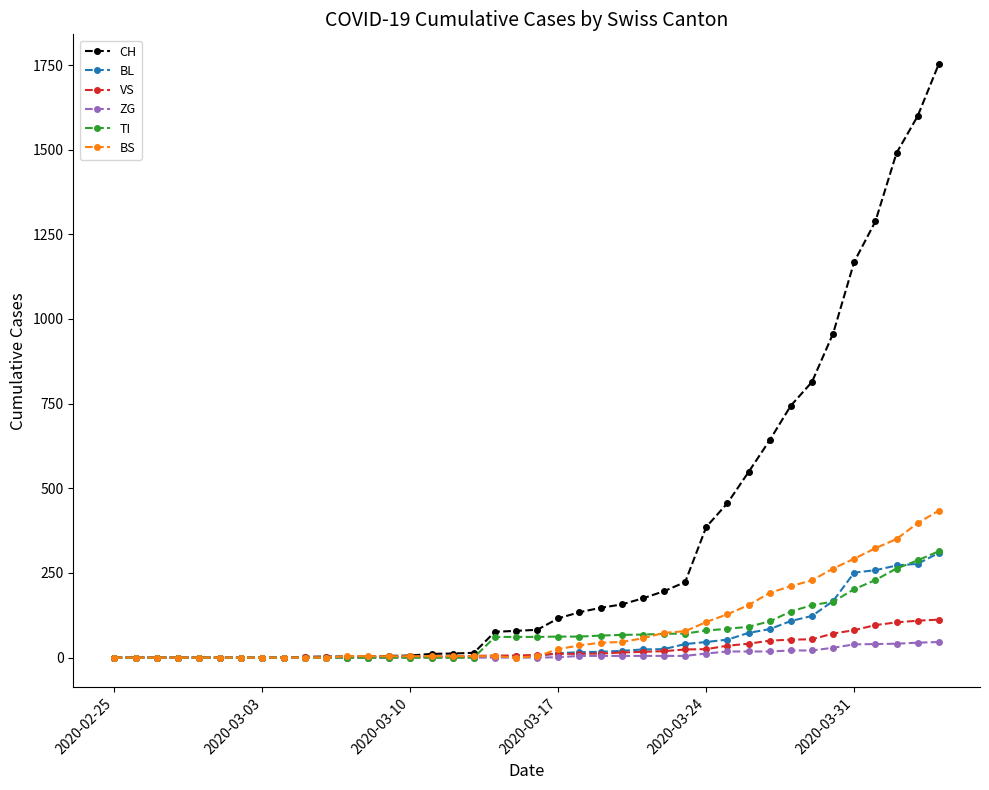

Which series has the largest total across all categories?

CH